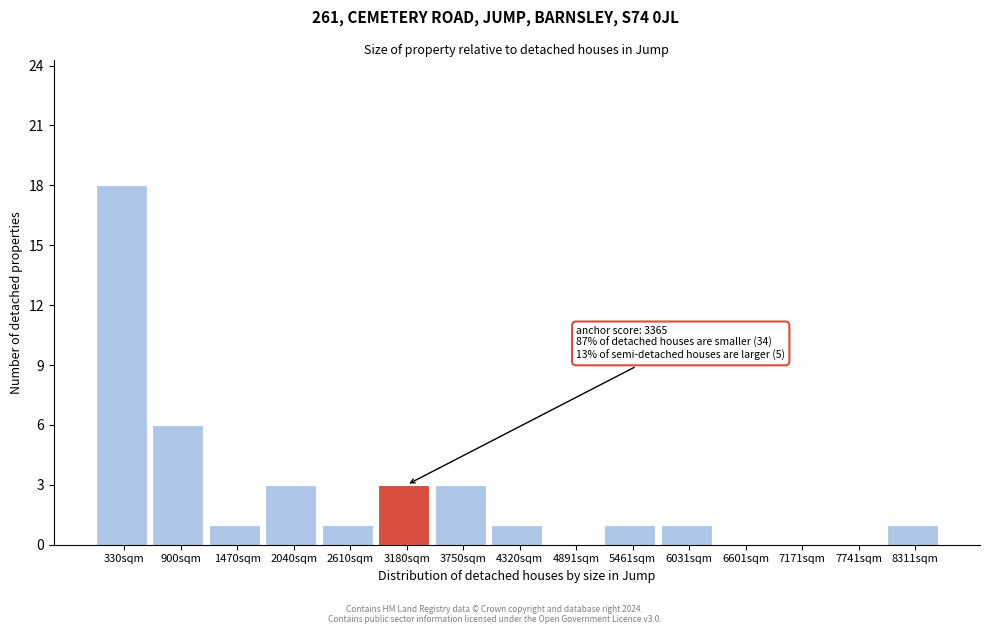

Which range on the x-axis has the tallest bar?

0 to 600